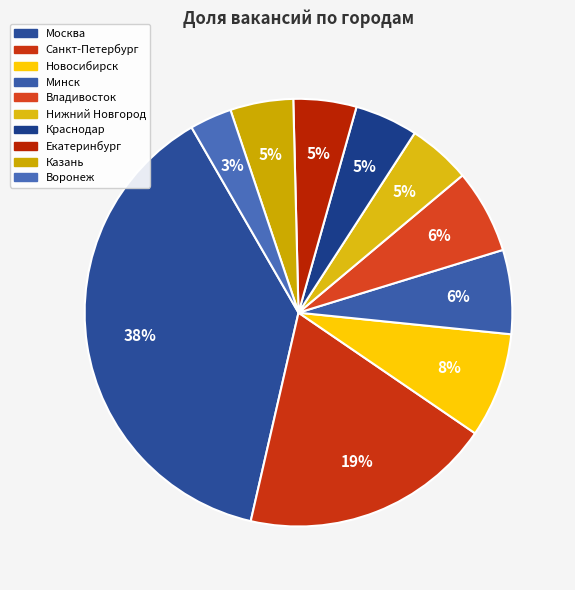

How many segments does this pie chart have?

10